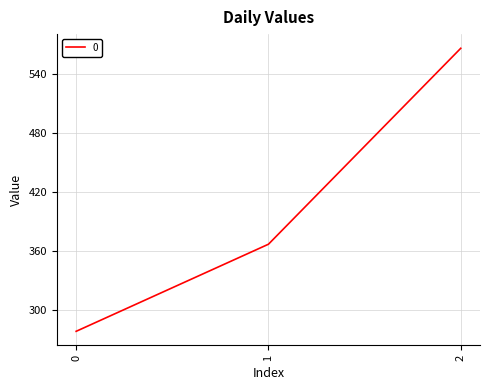

Reading left to right, what are all the values shown in this chart?

0=277.8	1=366.7	2=566.7